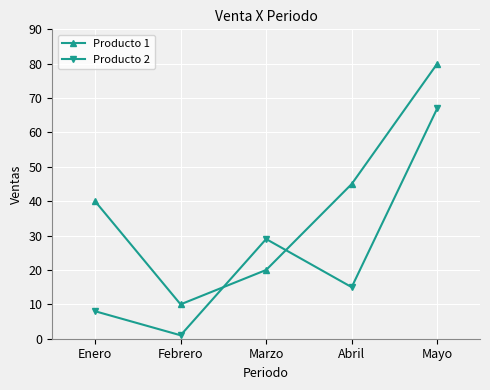

What are all the series names shown in the legend?

Producto 1, Producto 2